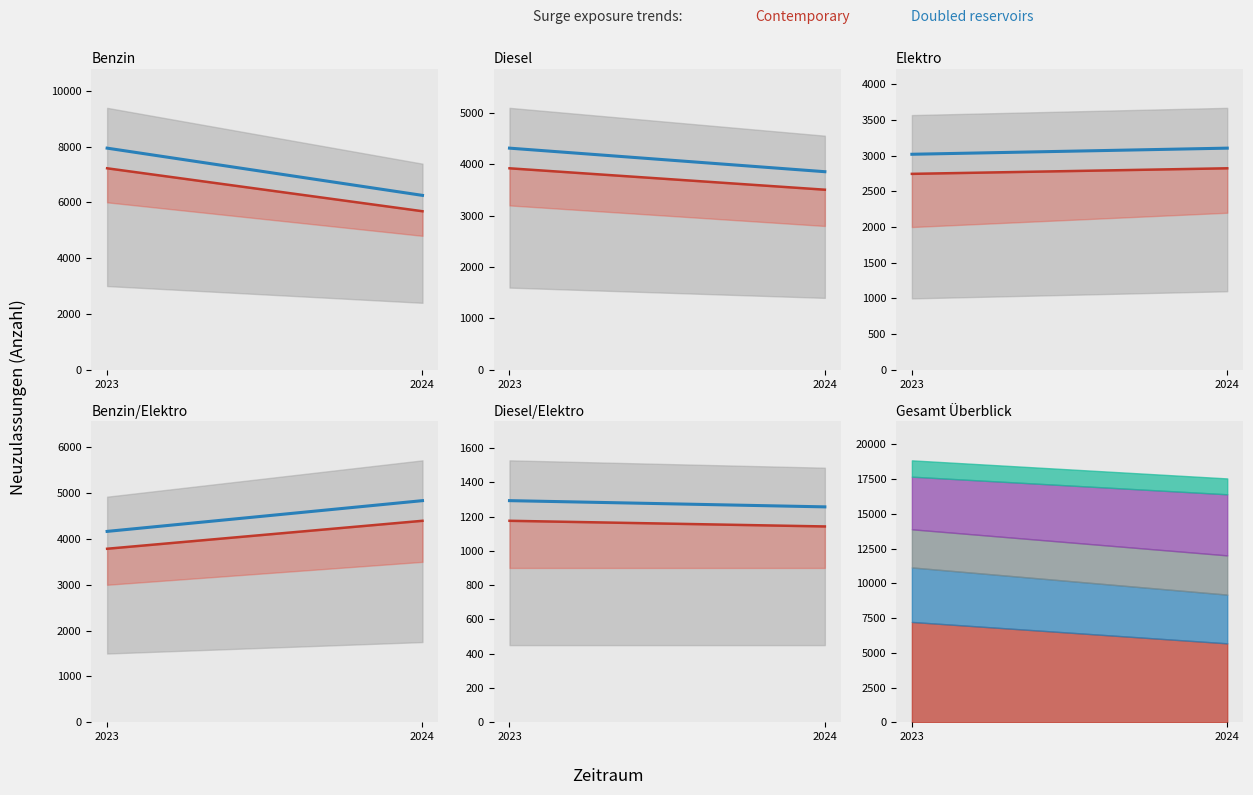

True or false: Doubled reservoirs has a value of 544.1 at 2024.

False